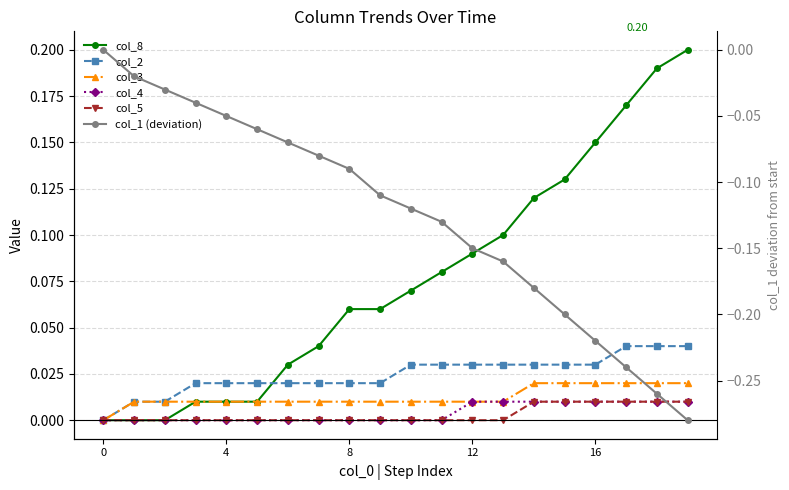

True or false: col_2 has a value of 0.0 at 5.

True